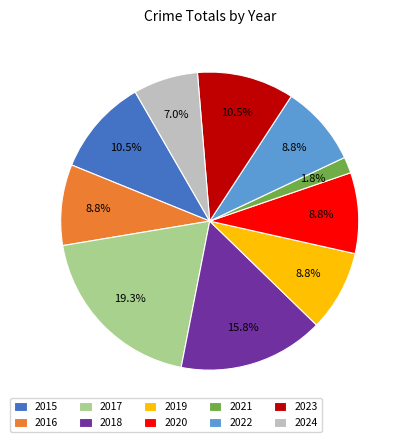

Is it true that 2016 is 9% of the pie?

True